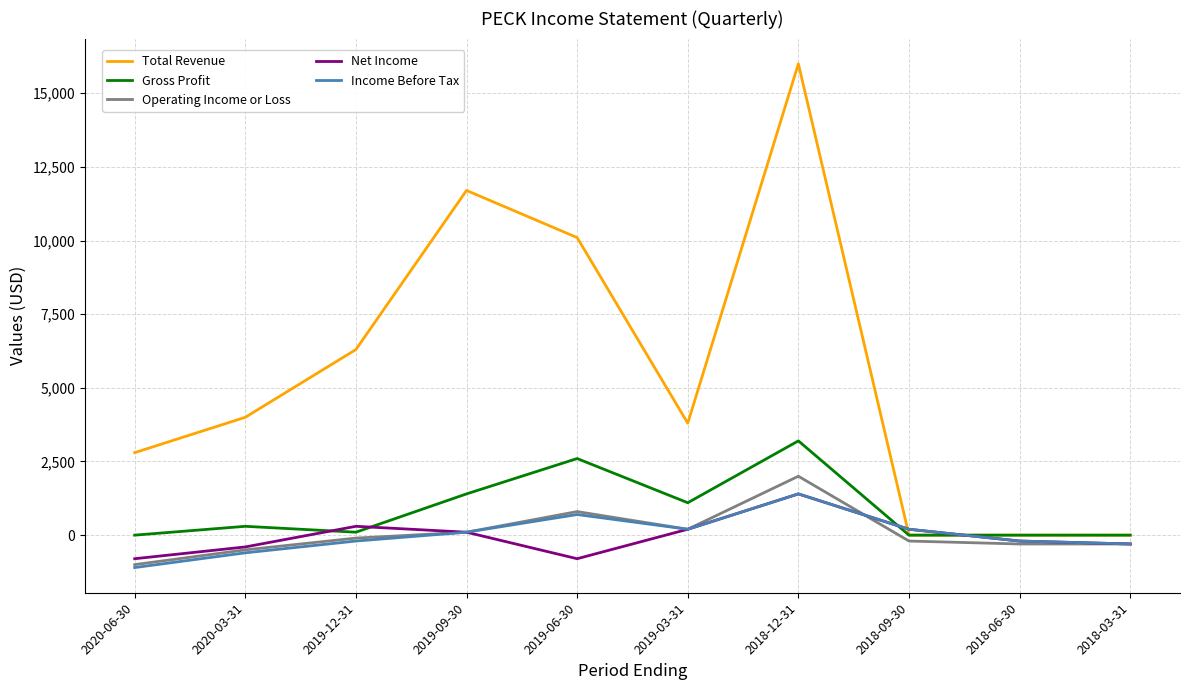

What is the difference between the highest and lowest values at 2018-09-30?

400